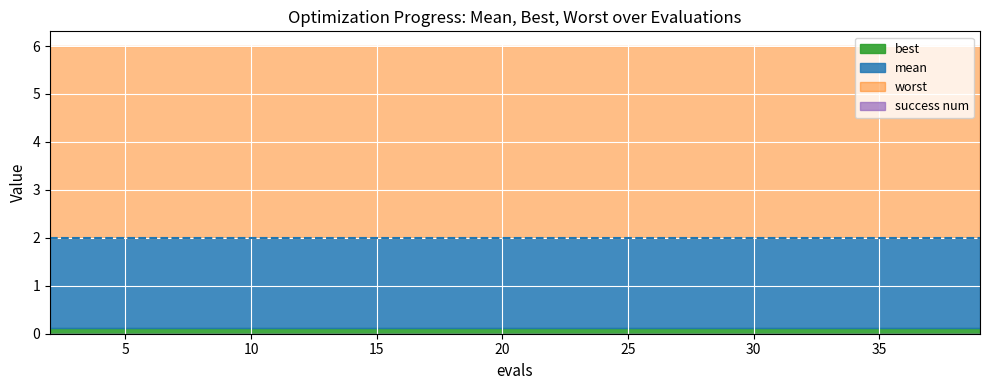

Is the value of mean at 6 greater than the value of worst at 8?

No